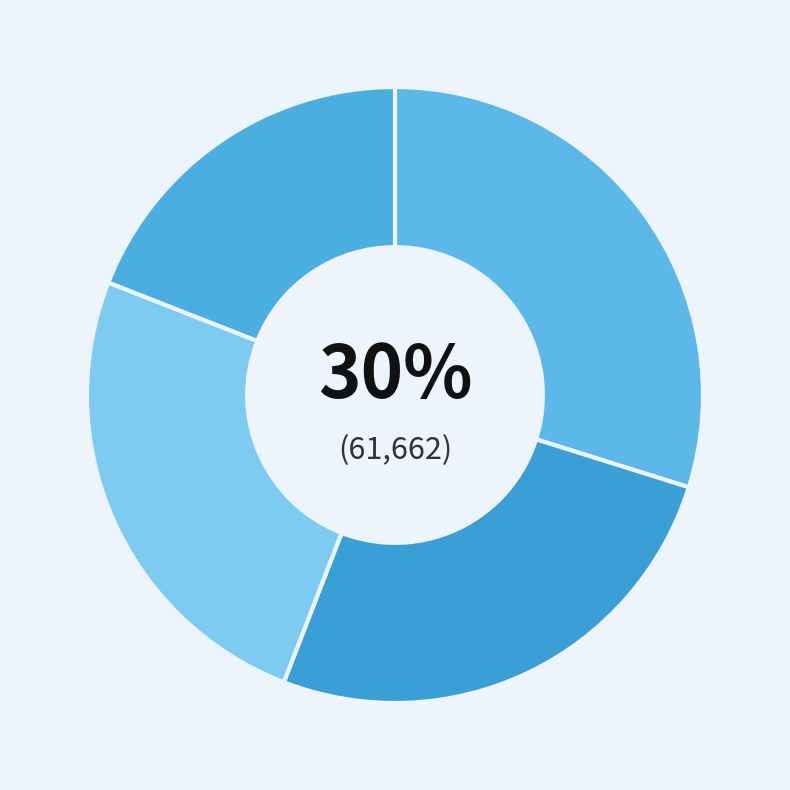

How many slices are in this pie chart?

4